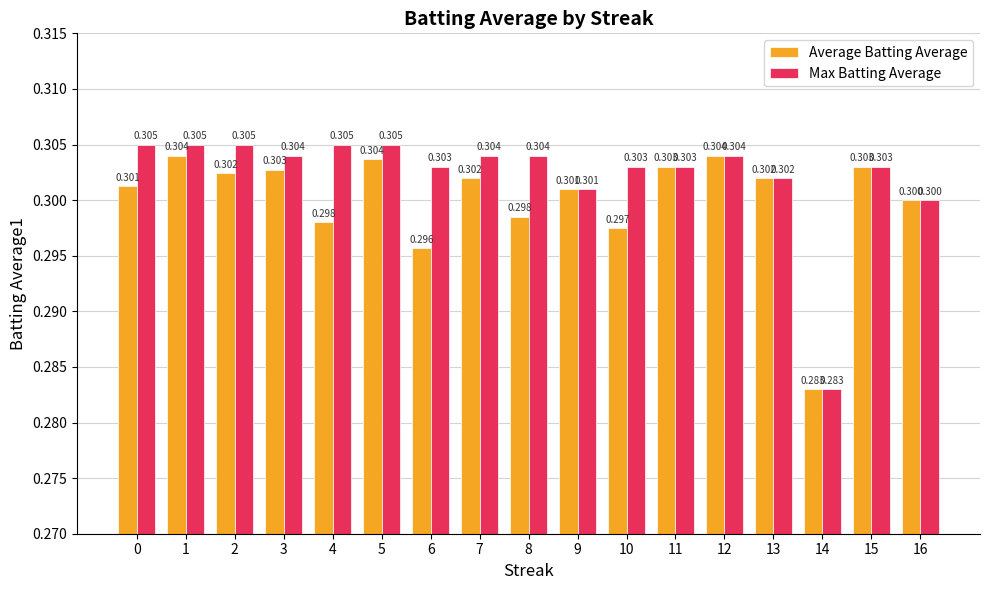

Reading left to right, transcribe all the data shown in this chart.

Average Batting Average: 0=0.3	1=0.3	2=0.3	3=0.3	4=0.3	5=0.3	6=0.3	7=0.3	8=0.3	9=0.3	10=0.3	11=0.3	12=0.3	13=0.3	14=0.3	15=0.3	16=0.3
Max Batting Average: 0=0.3	1=0.3	2=0.3	3=0.3	4=0.3	5=0.3	6=0.3	7=0.3	8=0.3	9=0.3	10=0.3	11=0.3	12=0.3	13=0.3	14=0.3	15=0.3	16=0.3